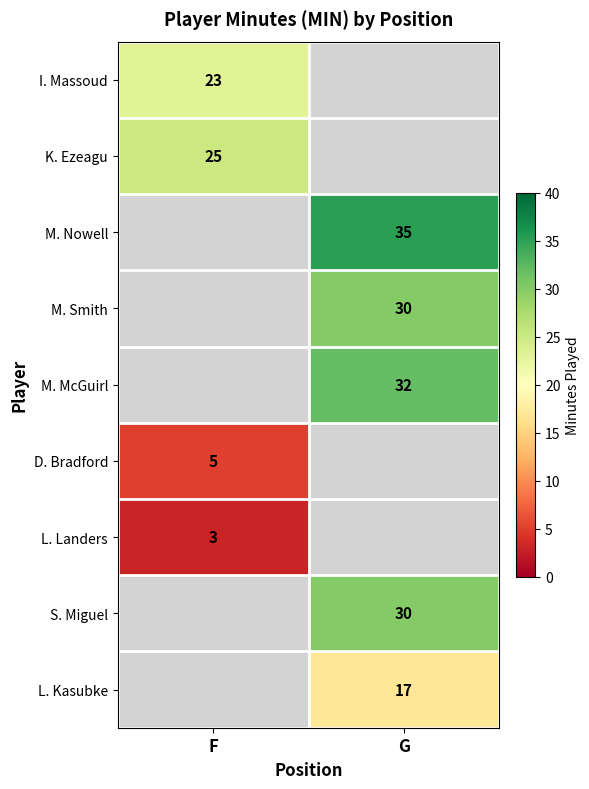

The M. Nowell series shows 7 at G. True or false?

False